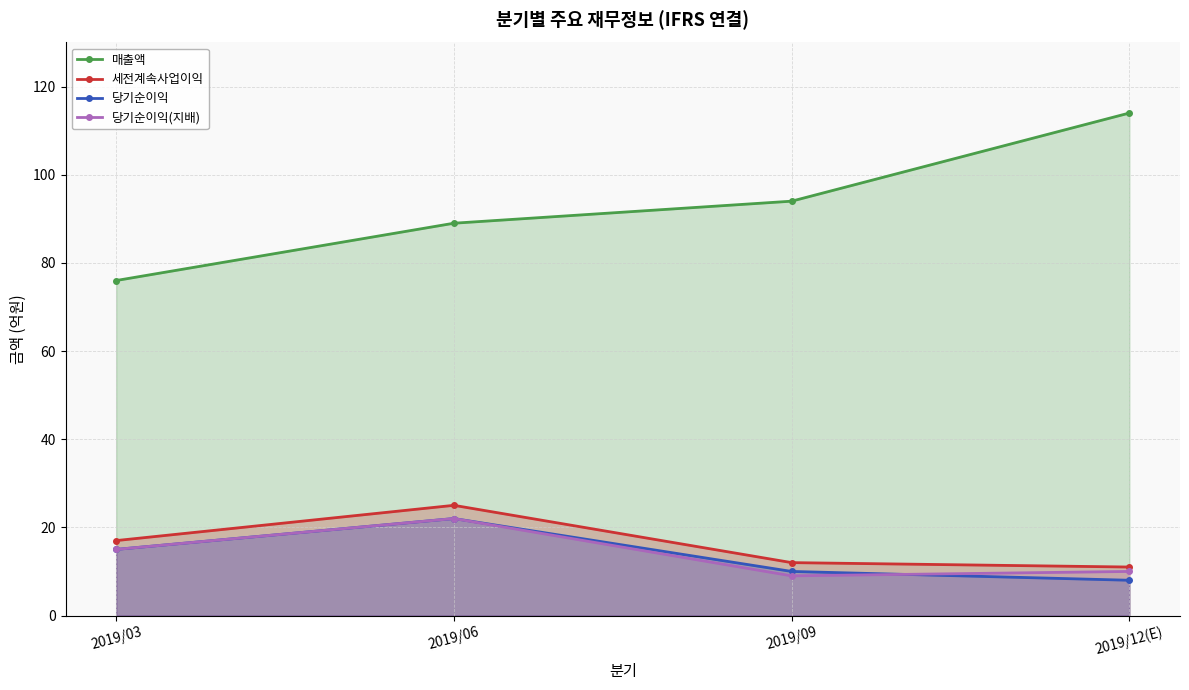

At 2019/03, list the series in order from largest to smallest.

매출액, 세전계속사업이익, 당기순이익, 당기순이익(지배)